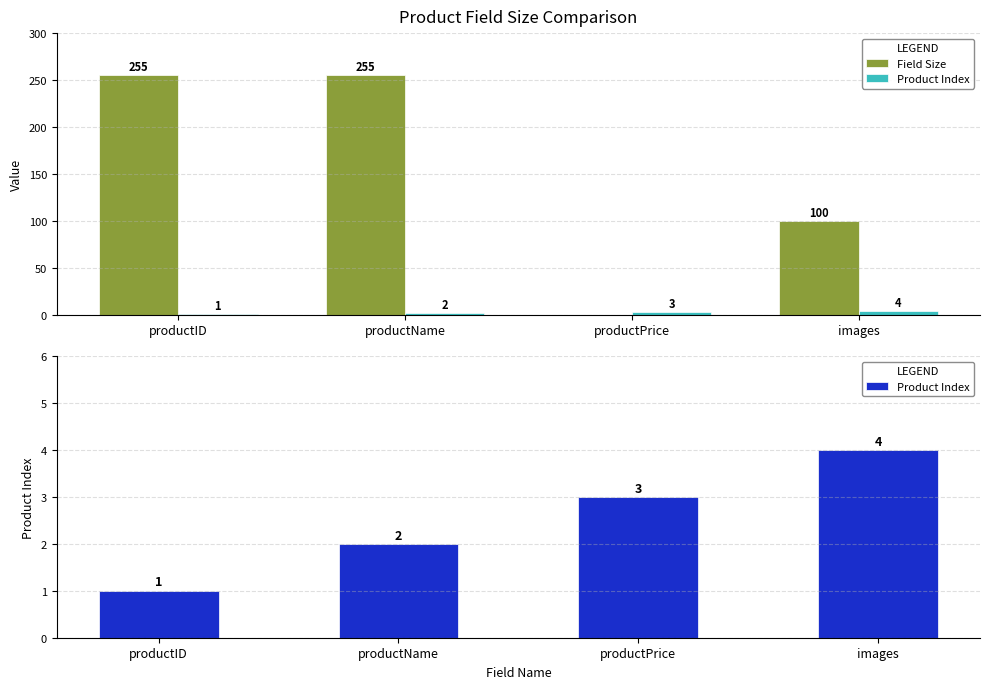

Count the number of categories in the chart.

4